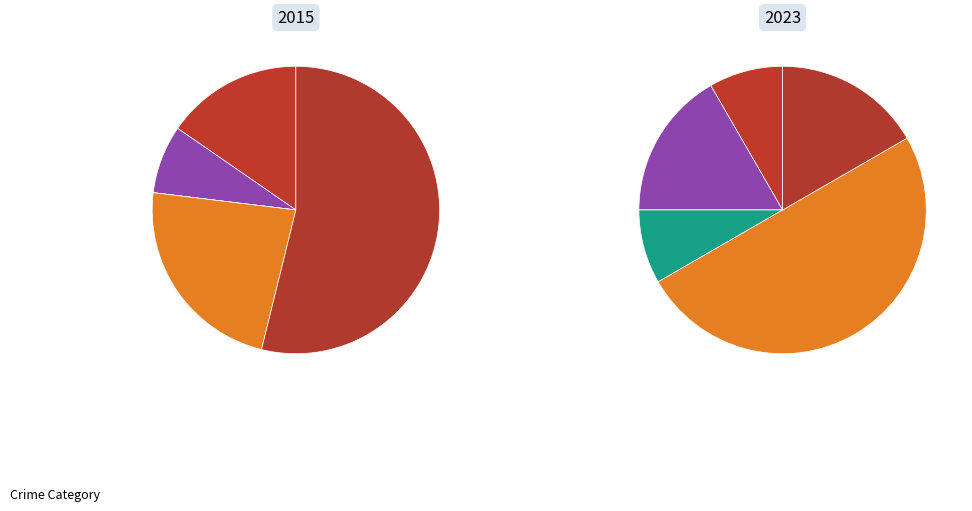

Combined, do 5 and 4 account for over 50%?

Yes